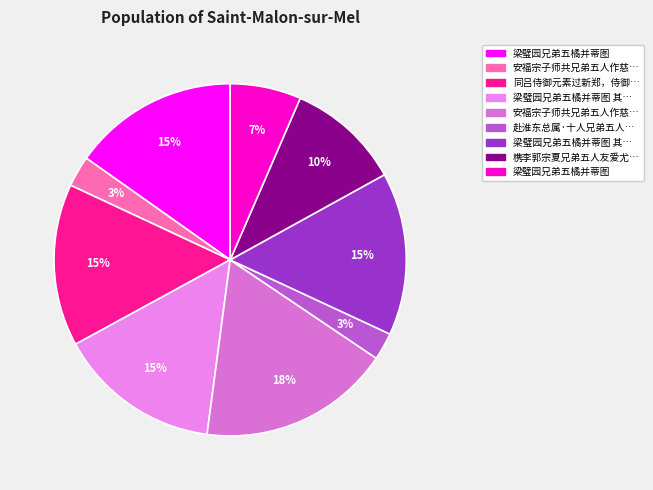

Which category has the biggest portion of the pie?

安福宗子师共兄弟五人作慈顺堂养母求诗